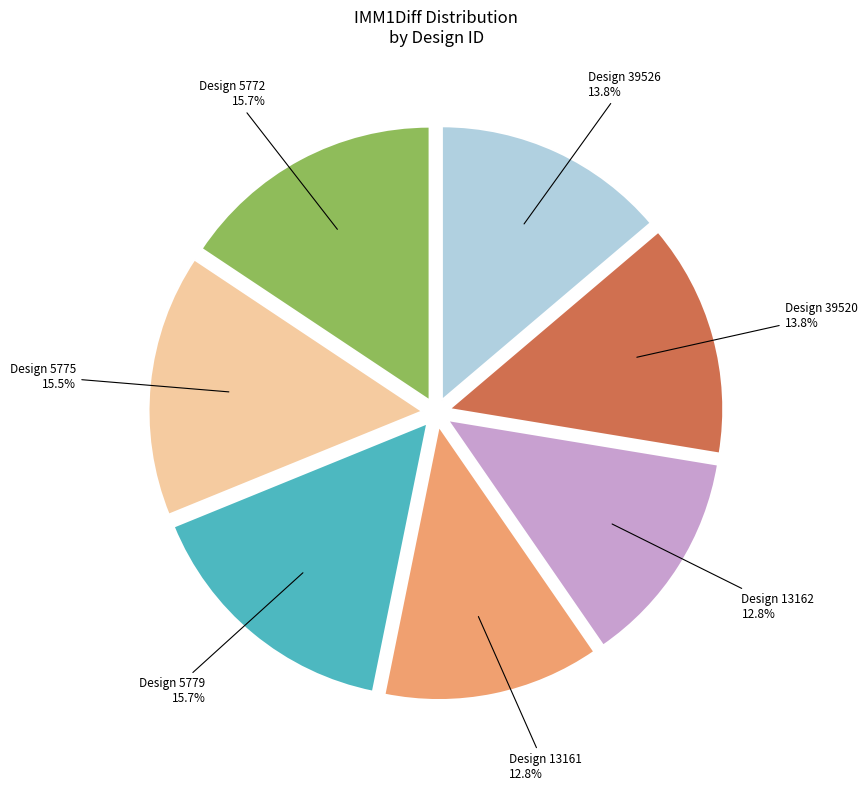

Is there a majority slice in this chart?

No